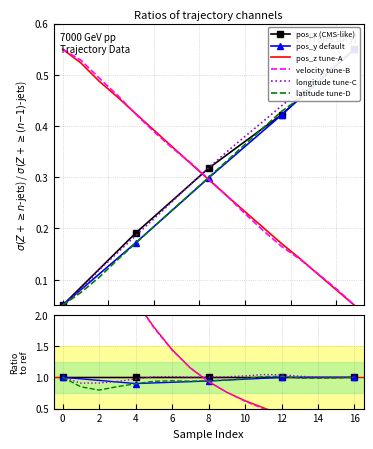

Is the value of velocity at 2 greater than the value of pos_z at 2?

No